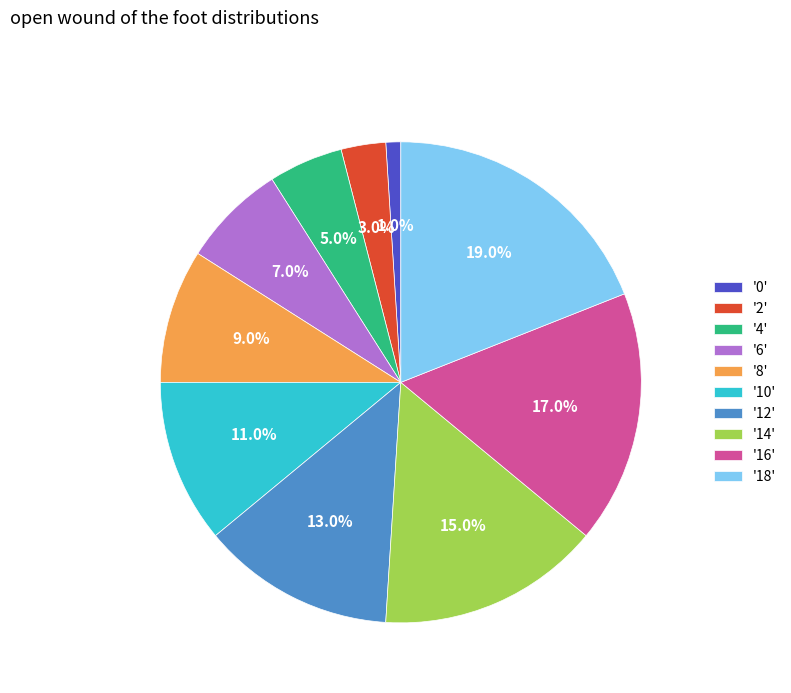

Is there a majority slice in this chart?

No